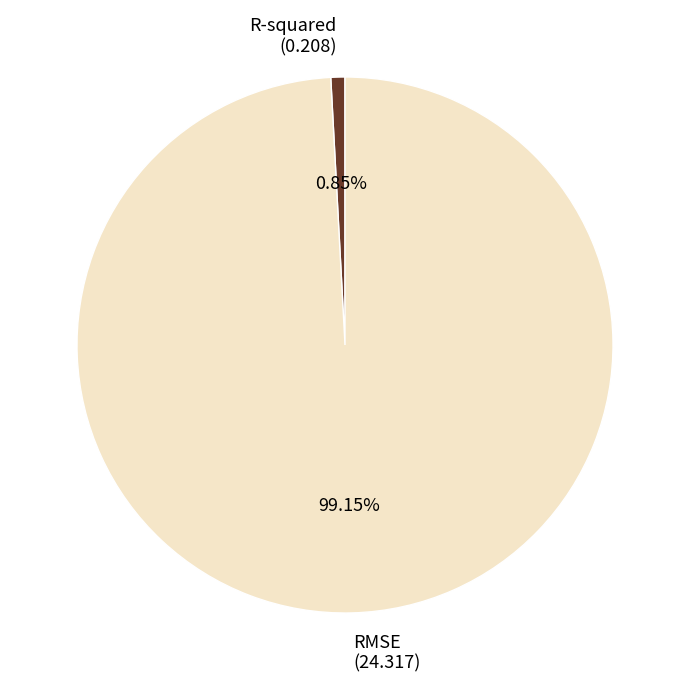

What percentage is NOT represented by RMSE?

0.8%